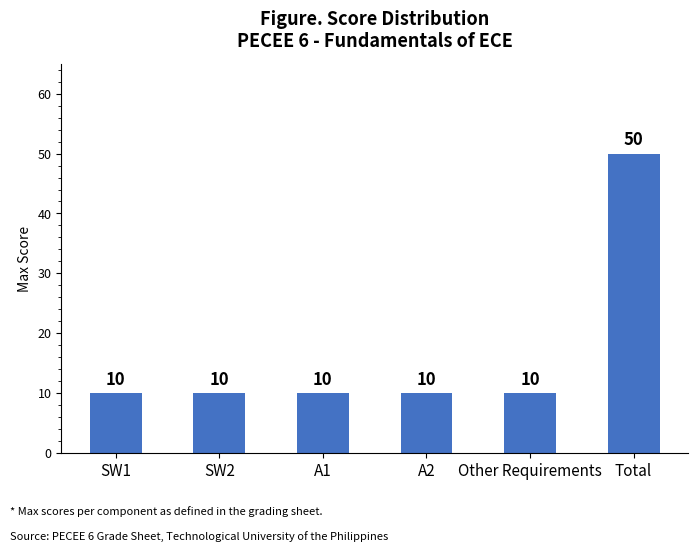

Is it true that the value at A2 is 13?

False